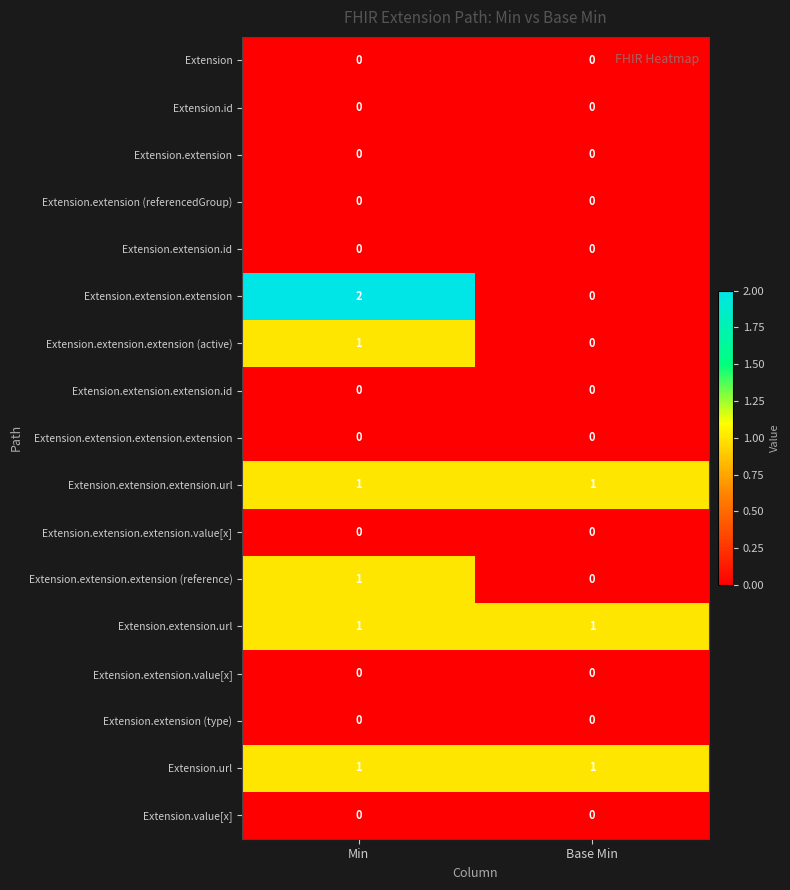

Which series has the widest spread of values?

Extension.extension.extension